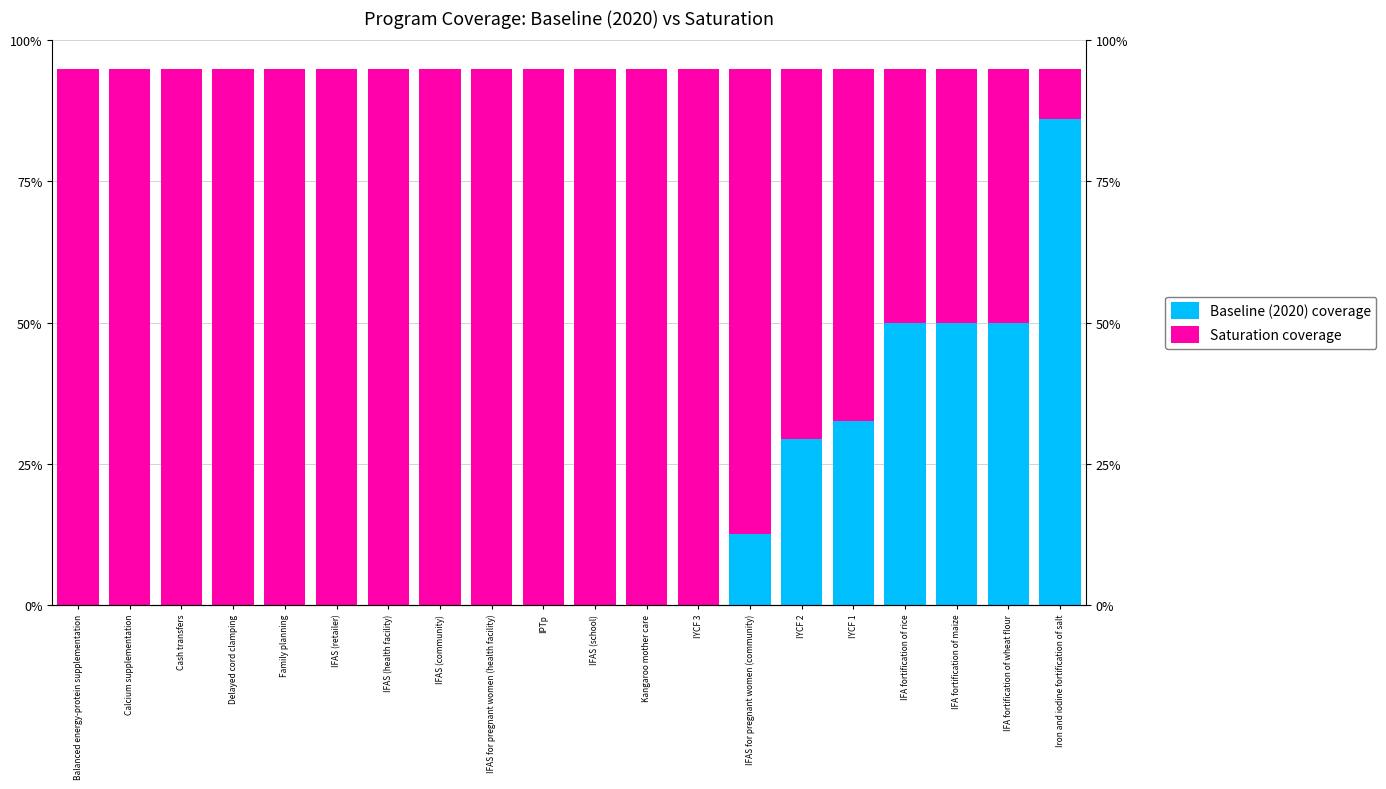

Reading left to right, what are all the values shown in this chart?

Baseline (2020) coverage: Balanced energy-protein supplementation=0.0	Calcium supplementation=0.0	Cash transfers=0.0	Delayed cord clamping=0.0	Family planning=0.0	IFAS (retailer)=0.0	IFAS (health facility)=0.0	IFAS (community)=0.0	IFAS for pregnant women (health facility)=0.0	IPTp=0.0	IFAS (school)=0.0	Kangaroo mother care=0.0	IYCF 3=0.0	IFAS for pregnant women (community)=0.1	IYCF 2=0.3	IYCF 1=0.3	IFA fortification of rice=0.5	IFA fortification of maize=0.5	IFA fortification of wheat flour=0.5	Iron and iodine fortification of salt=0.9
Saturation coverage: Balanced energy-protein supplementation=0.9	Calcium supplementation=0.9	Cash transfers=0.9	Delayed cord clamping=0.9	Family planning=0.9	IFAS (retailer)=0.9	IFAS (health facility)=0.9	IFAS (community)=0.9	IFAS for pregnant women (health facility)=0.9	IPTp=0.9	IFAS (school)=0.9	Kangaroo mother care=0.9	IYCF 3=0.9	IFAS for pregnant women (community)=0.8	IYCF 2=0.7	IYCF 1=0.6	IFA fortification of rice=0.4	IFA fortification of maize=0.4	IFA fortification of wheat flour=0.4	Iron and iodine fortification of salt=0.1